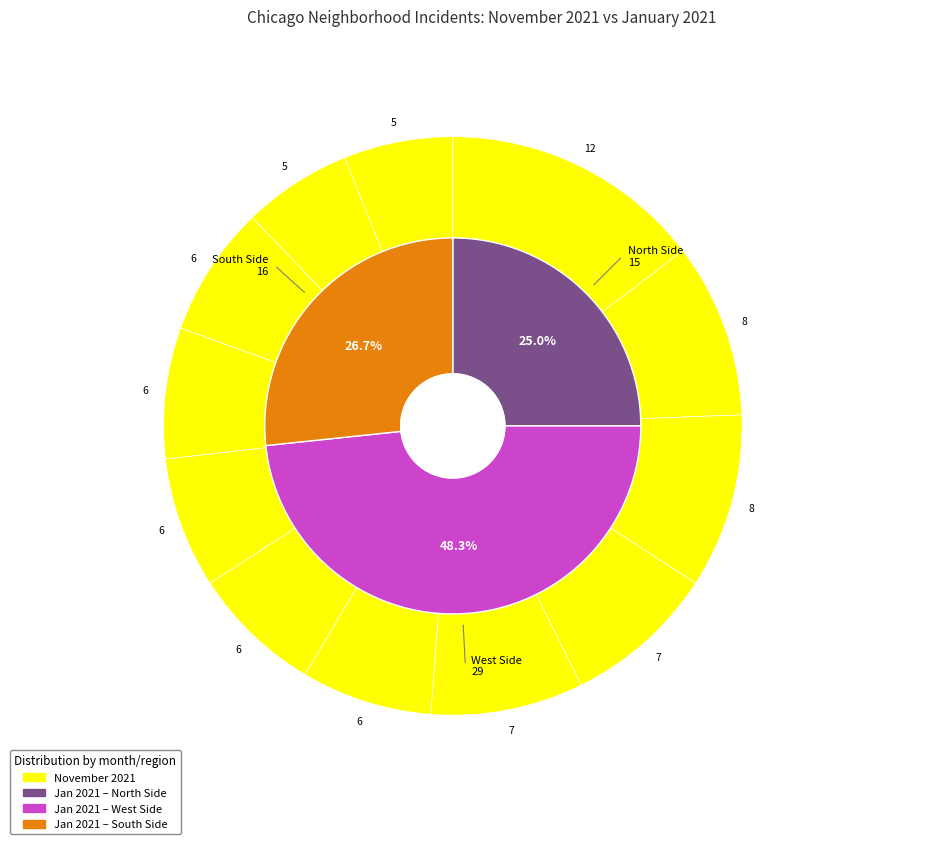

Is Englewood the majority of the pie?

No